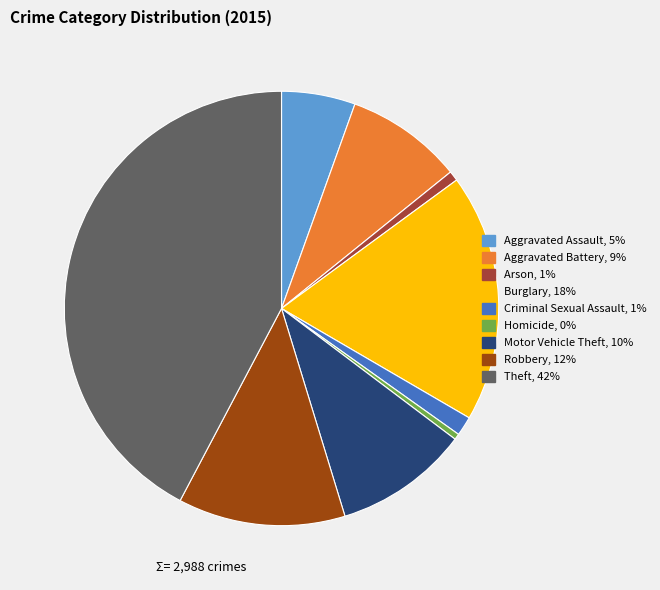

Is the sum of Theft and Burglary greater than half?

Yes